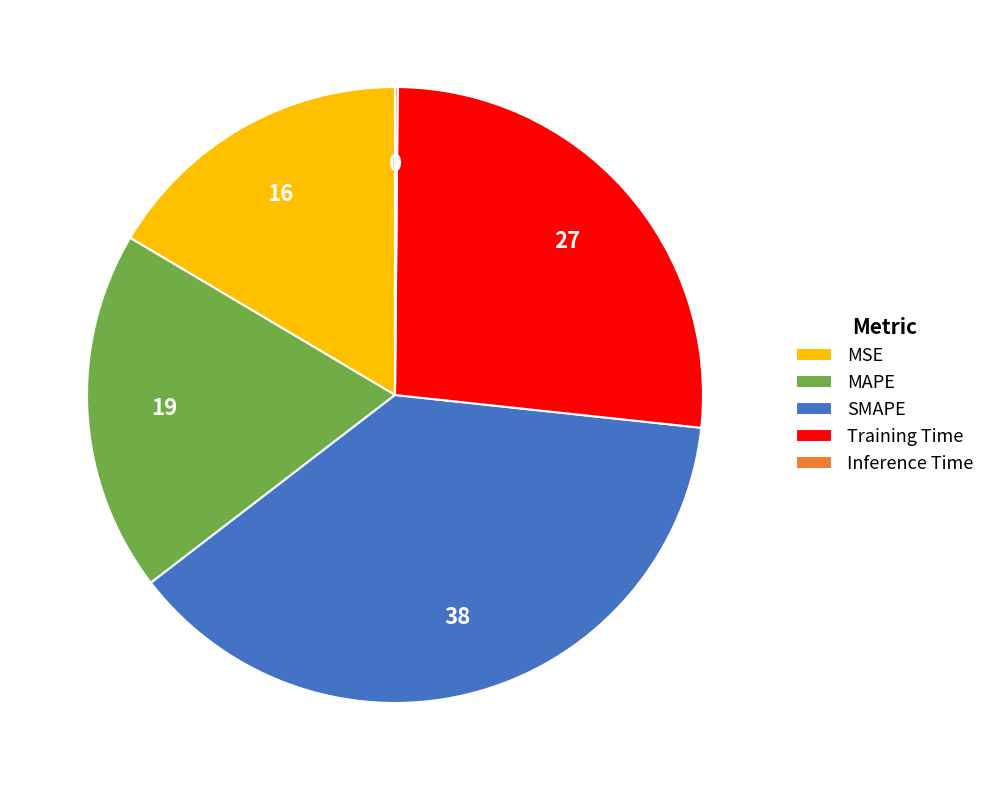

The Training Time slice represents 27% of the pie. True or false?

True